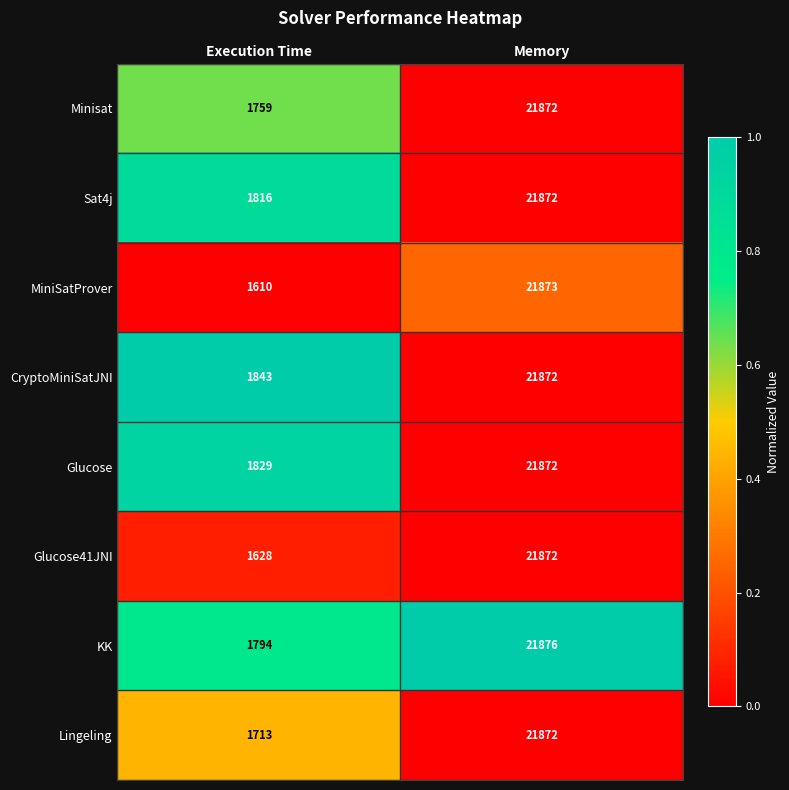

Reading right to left, extract all data points from this chart.

Minisat: Memory=21872	Execution Time=1759
Sat4j: Memory=21872	Execution Time=1816
MiniSatProver: Memory=21873	Execution Time=1610
CryptoMiniSatJNI: Memory=21872	Execution Time=1843
Glucose: Memory=21872	Execution Time=1829
Glucose41JNI: Memory=21872	Execution Time=1628
KK: Memory=21876	Execution Time=1794
Lingeling: Memory=21872	Execution Time=1713